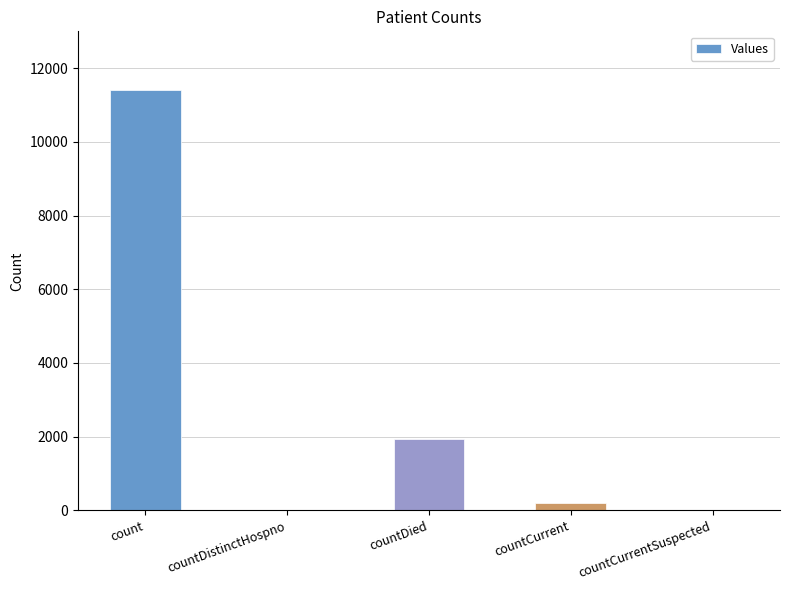

What is the greatest value displayed?

11406